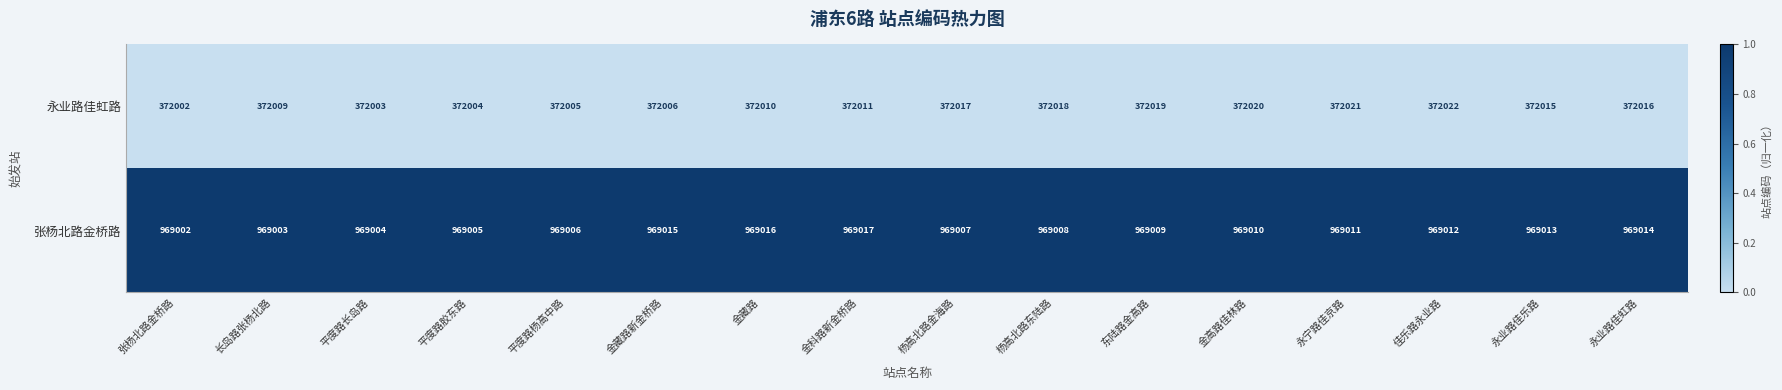

What is the difference between the 张杨北路金桥路 values at 平度路胶东路 and 杨高北路东陆路?

3